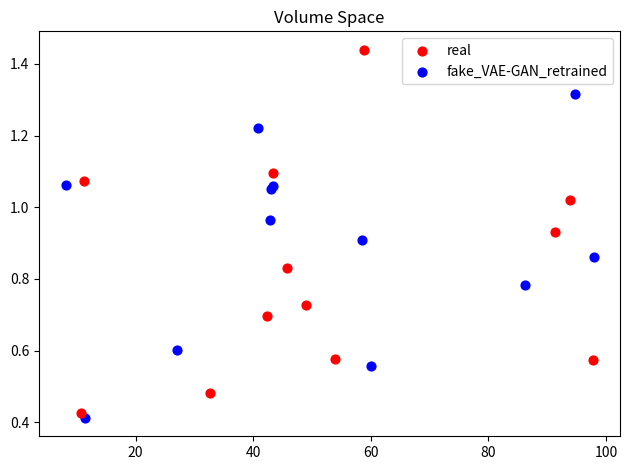

Which series has the widest spread of Y values?

real